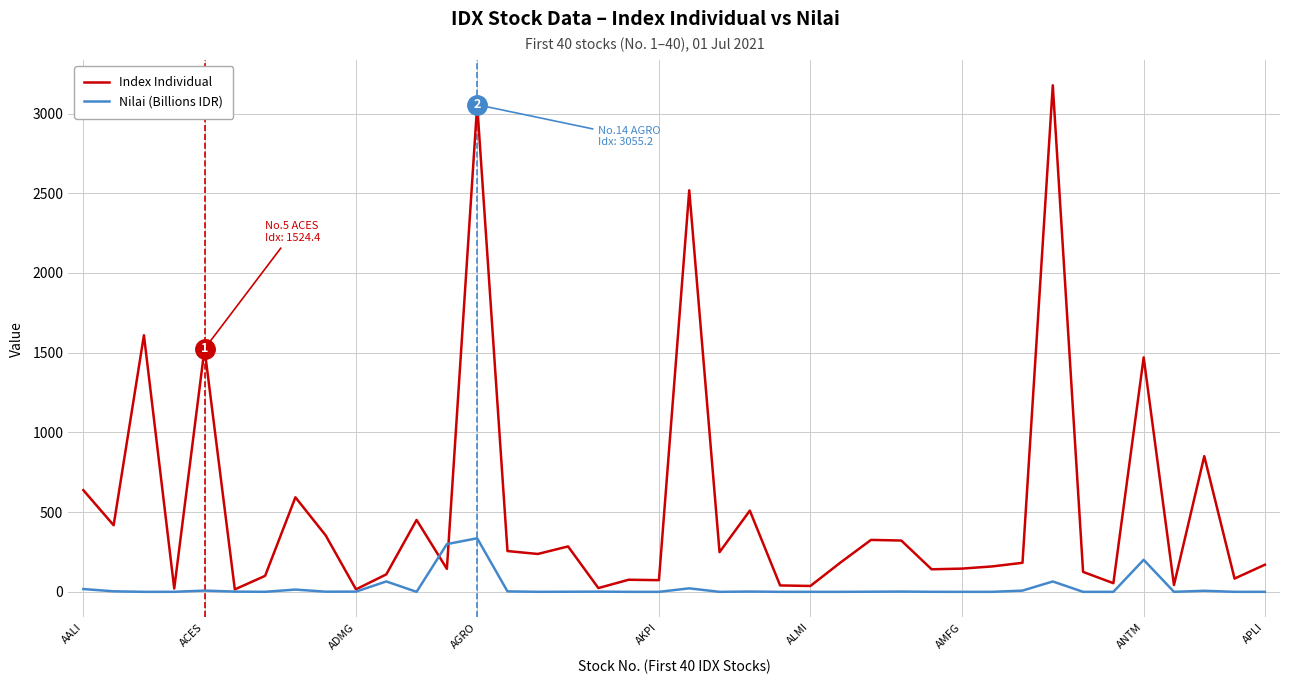

Rank the series by their maximum value, from highest to lowest.

Index Individual, Nilai (Billions IDR)